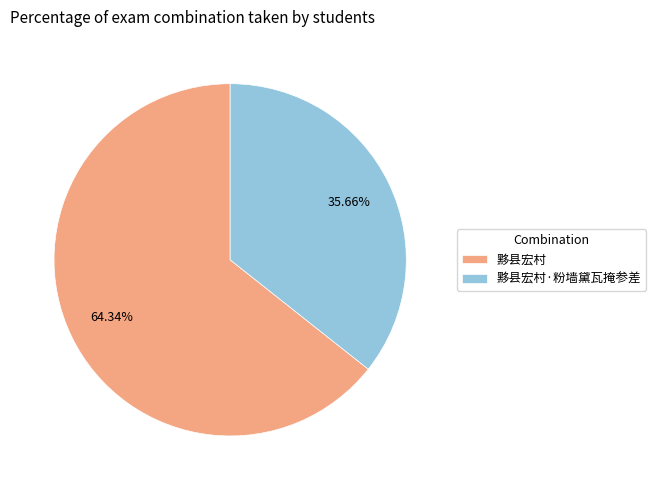

Is it true that 黟县宏村·粉墙黛瓦掩参差 is 36% of the pie?

True